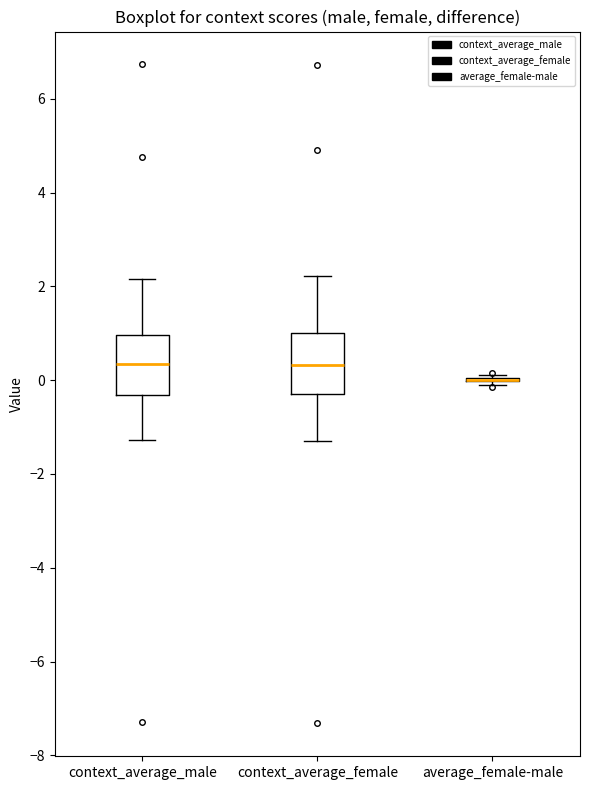

Reading left to right, read every box against the y-axis: the position of its median line, the range the box covers, and the ends of its whiskers. The values are not printed on the chart, so give them approximately, as read against the axis.

context_average_male: median 0.4, box -0.4 to 1.0, whiskers -1.2 to 2.2
context_average_female: median 0.4, box -0.2 to 1.0, whiskers -1.2 to 2.2
average_female-male: box collapsed to a line at 0.0, whiskers 0.0 to 0.2